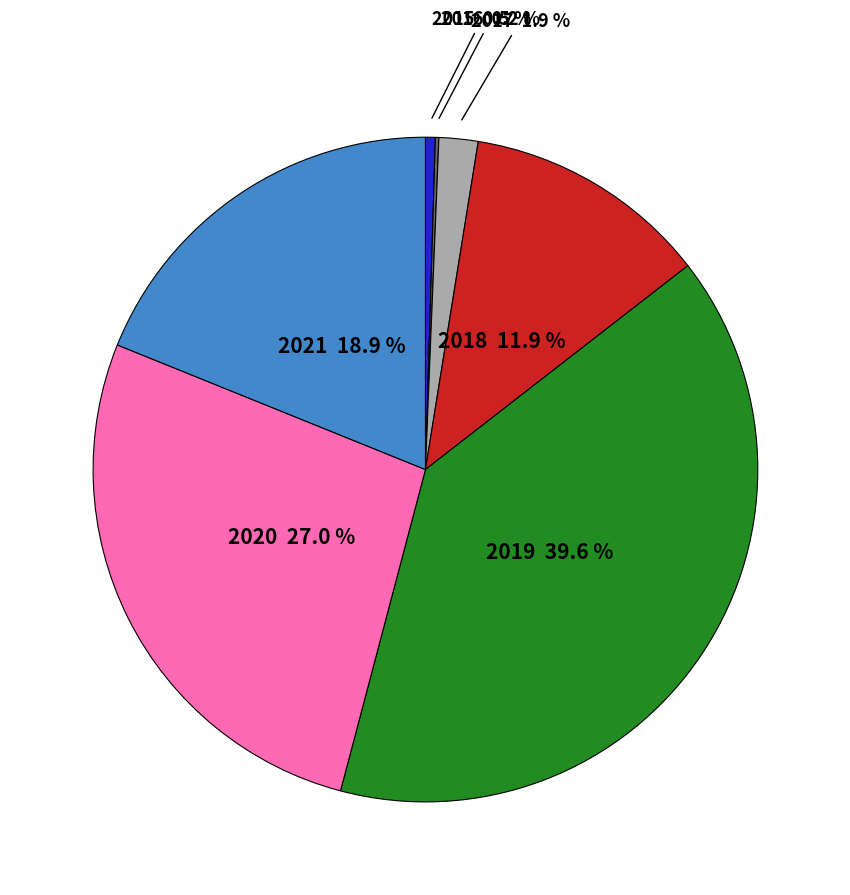

How much of the chart is everything except 2020 27.0 %?

73.0%